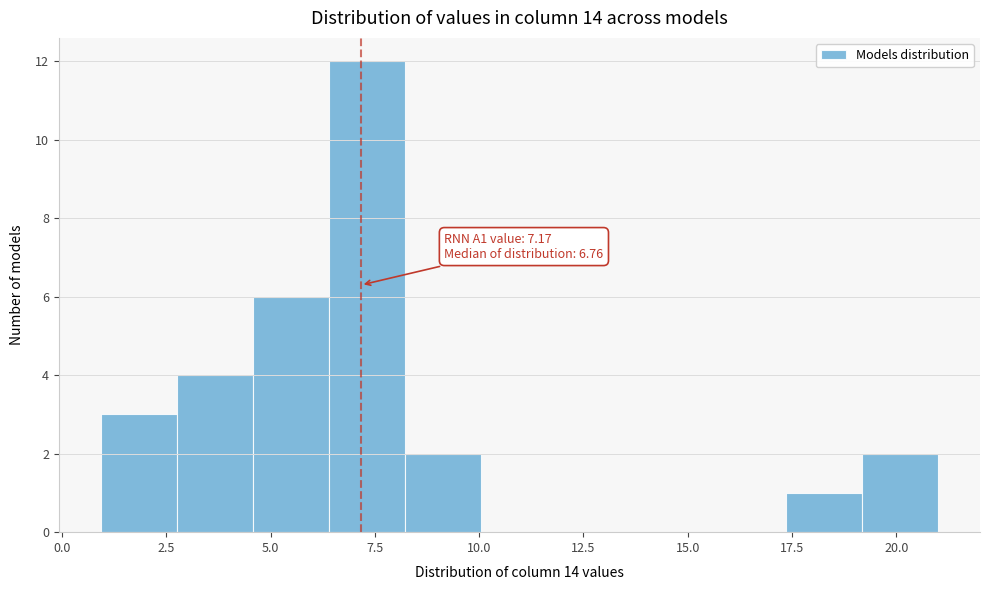

Read against the x-axis, roughly where is the centre of the tallest bar?

7.5